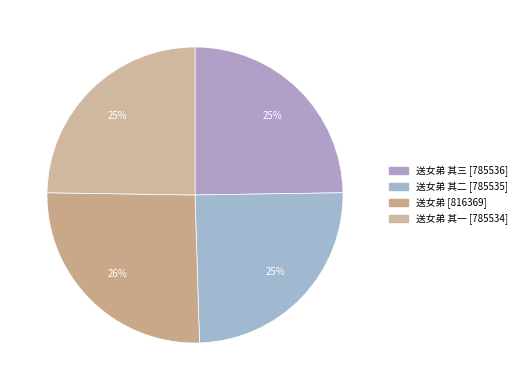

To the nearest percent, what is the difference between the largest and smallest slice percentages?

1%